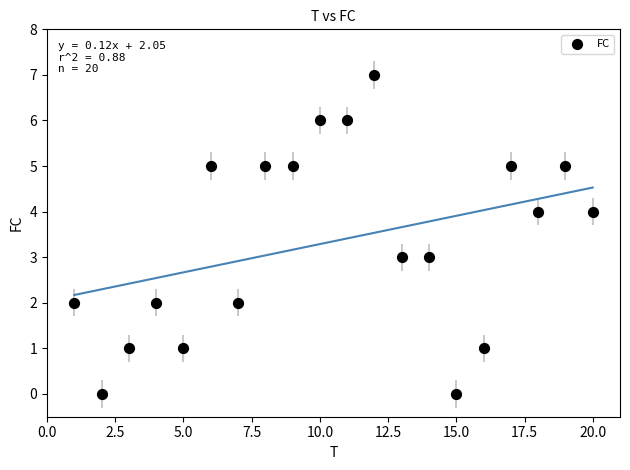

What is the range of Y values (max minus min)?

7